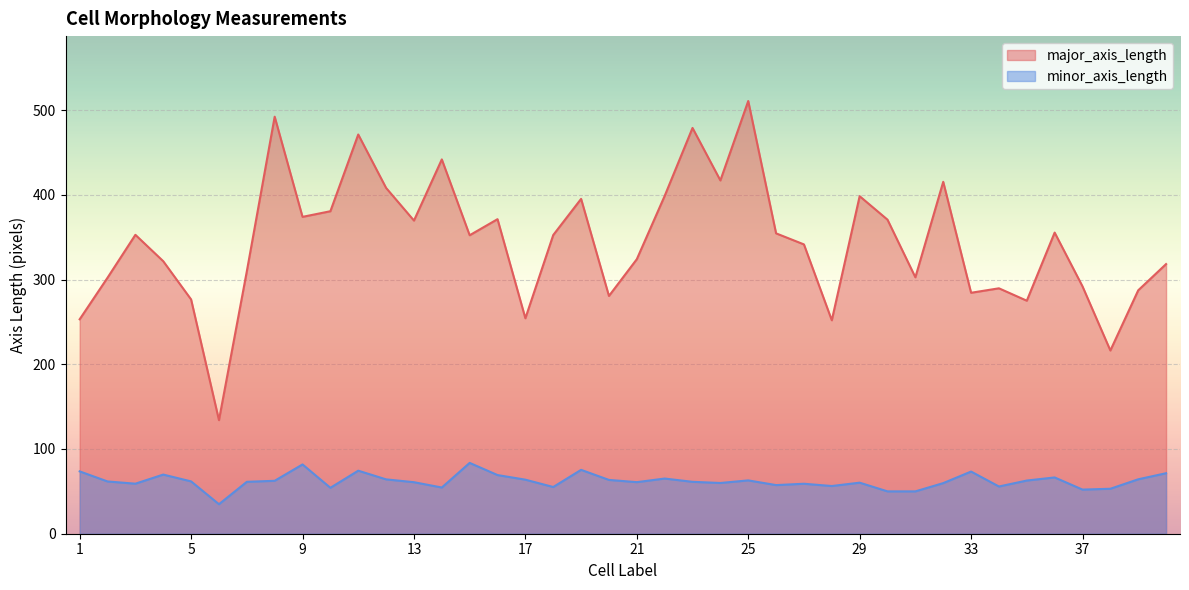

What is the sum of all minor_axis_length values?

2486.6